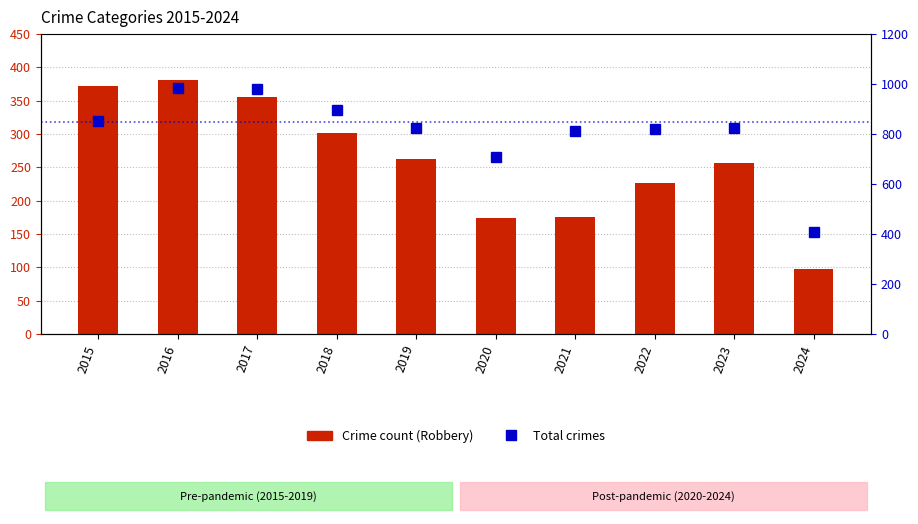

Rank the series by their maximum value, from lowest to highest.

Robbery, Total